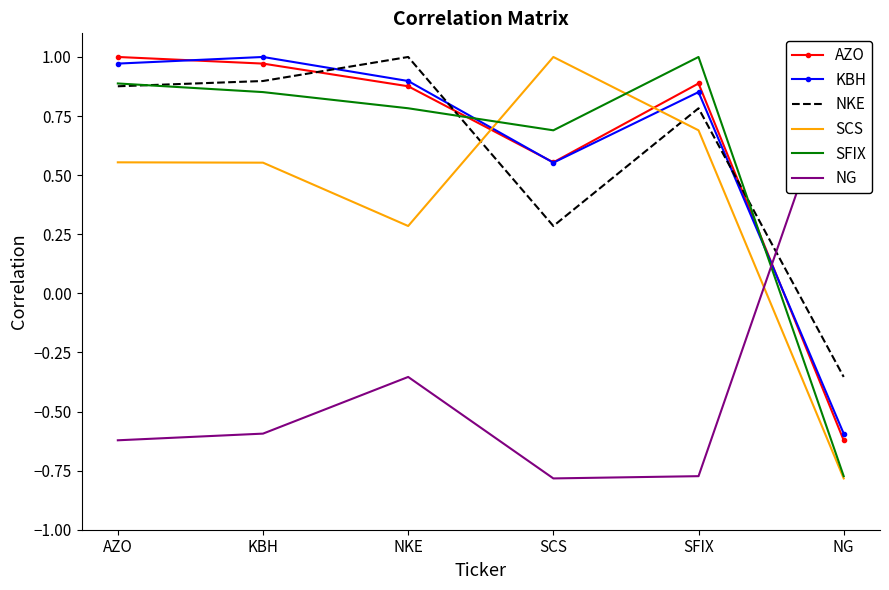

What are all the series names shown in the legend?

AZO, KBH, NKE, SCS, SFIX, NG